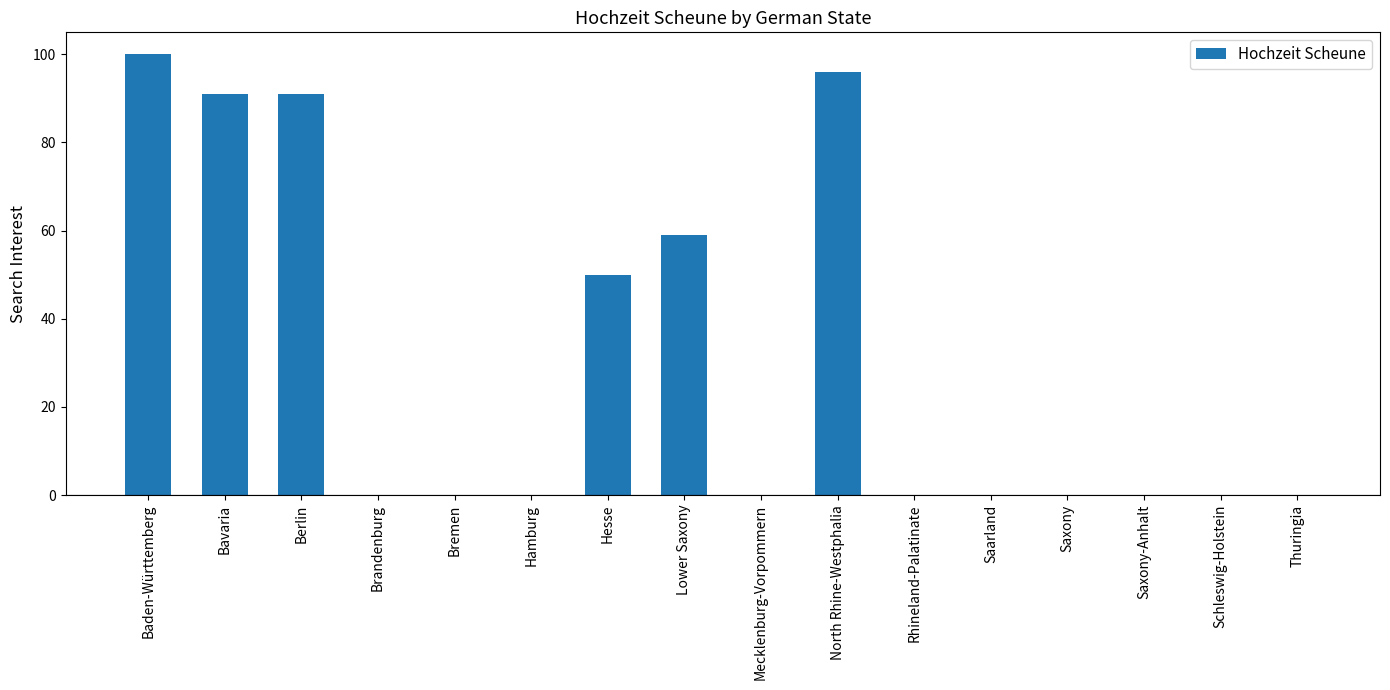

Reading left to right, extract all data points from this chart.

100	91	91	0	0	0	50	59	0	96	0	0	0	0	0	0